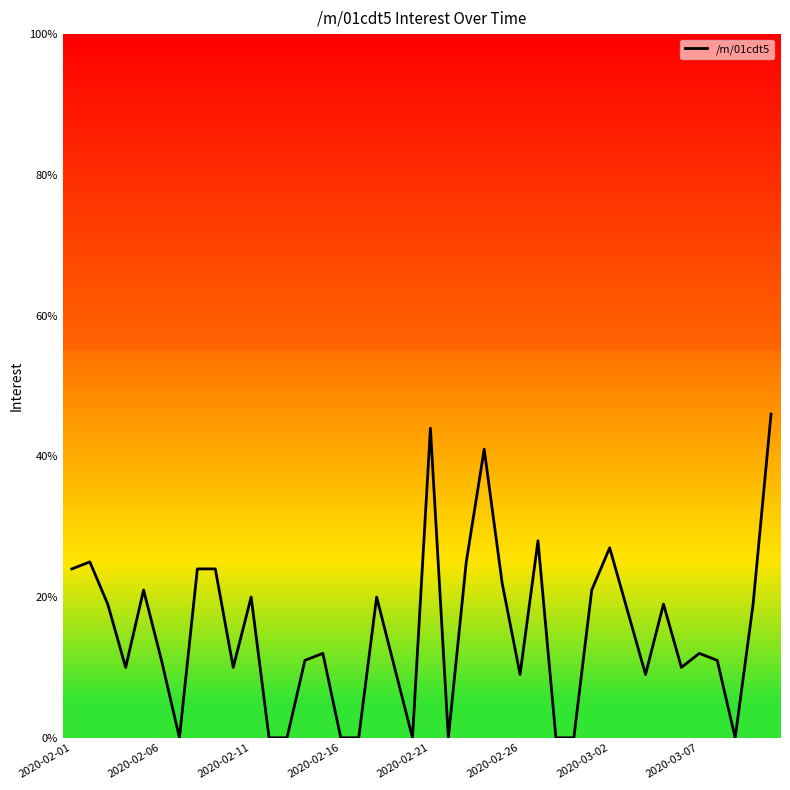

What is the greatest value displayed?

46